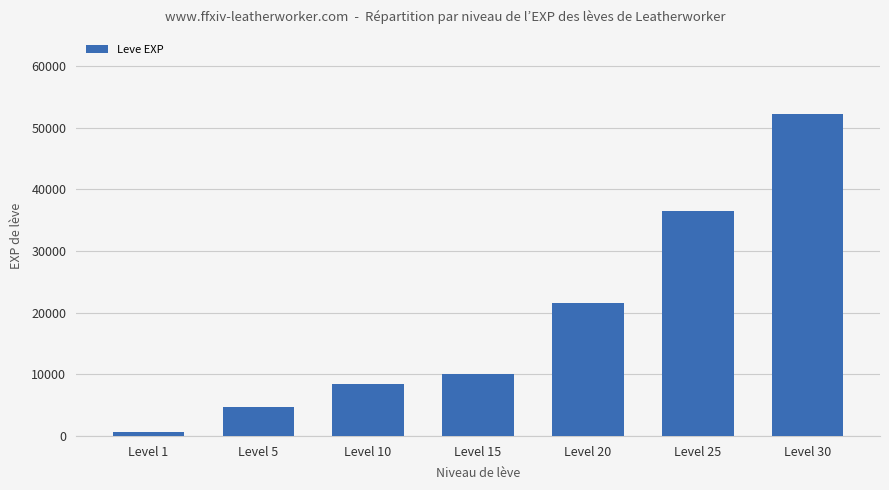

Which has a higher value, Level 10 or Level 30?

Level 30